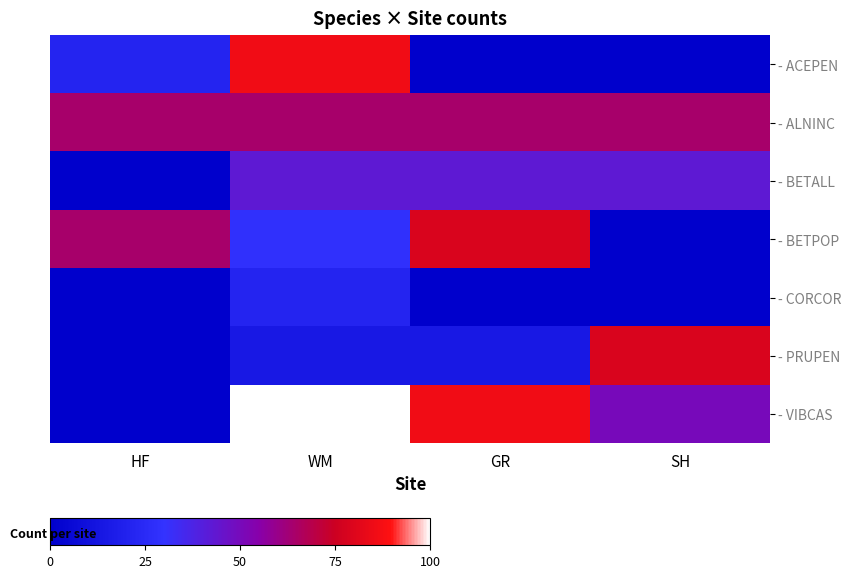

What is the maximum value shown in the chart?

100.0